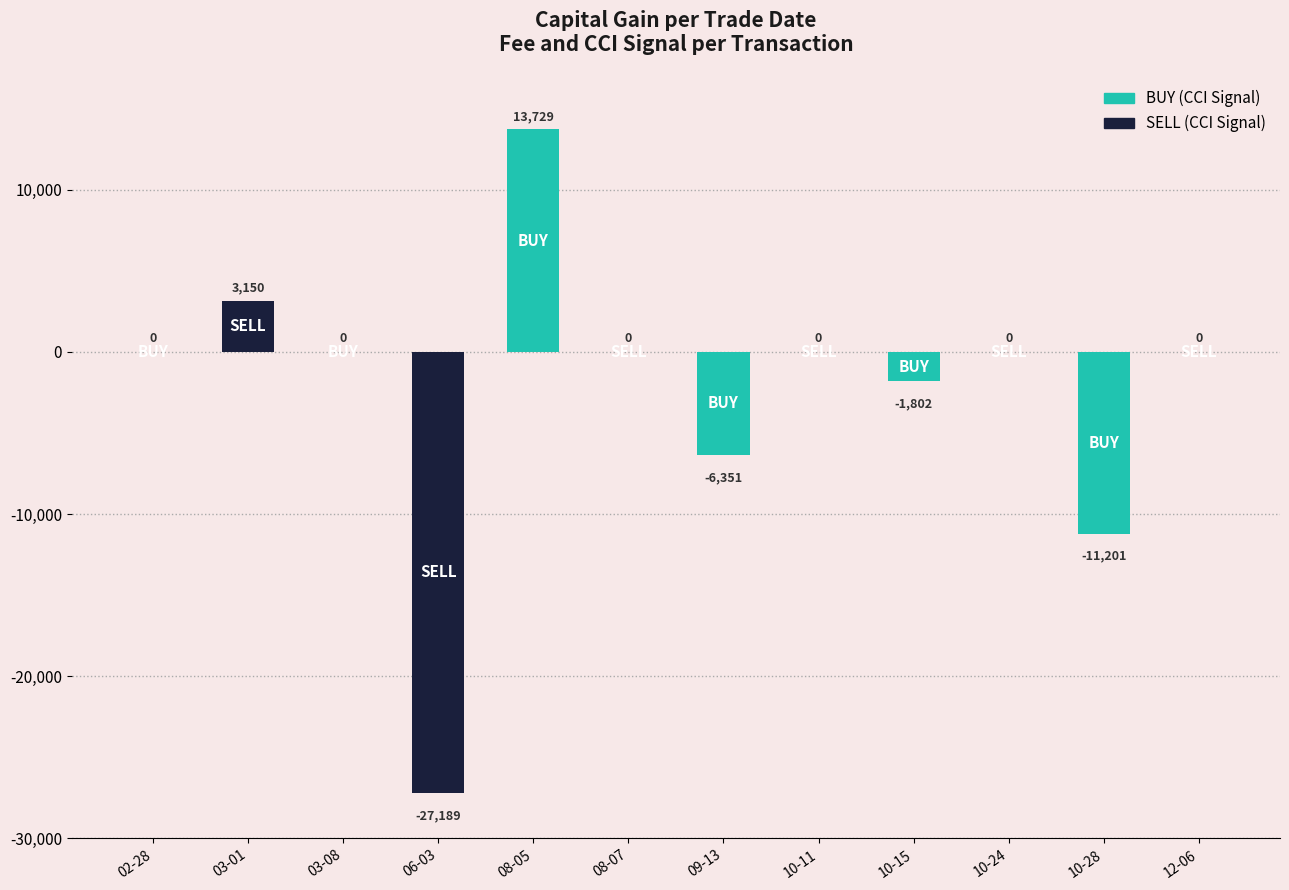

Where is the data nearest to the value -6730?

09-13